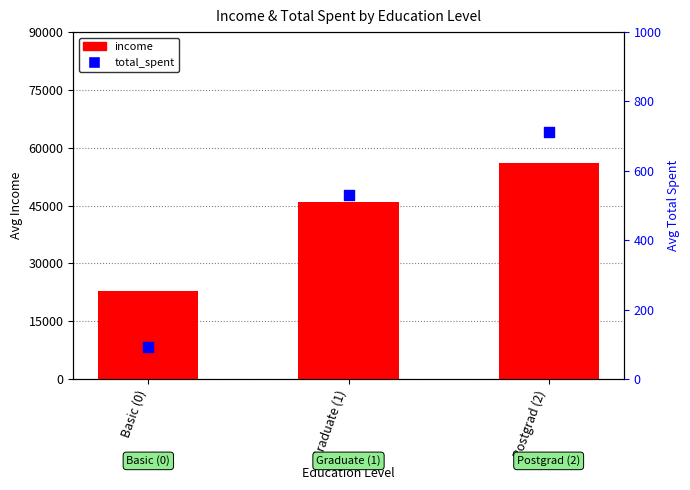

Which series reaches the minimum Y coordinate?

total_spent